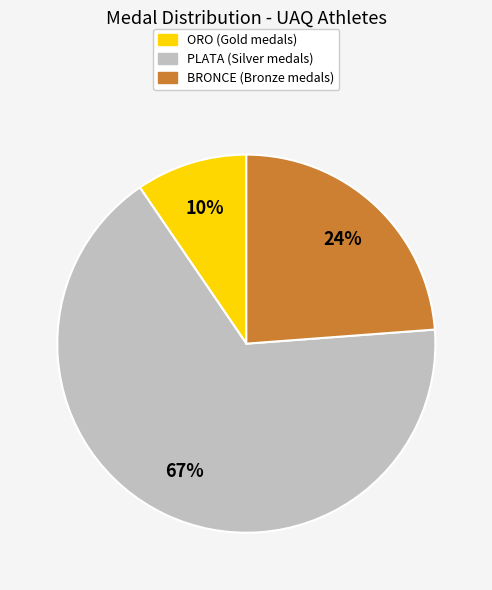

Which slice represents more than half of the pie?

PLATA